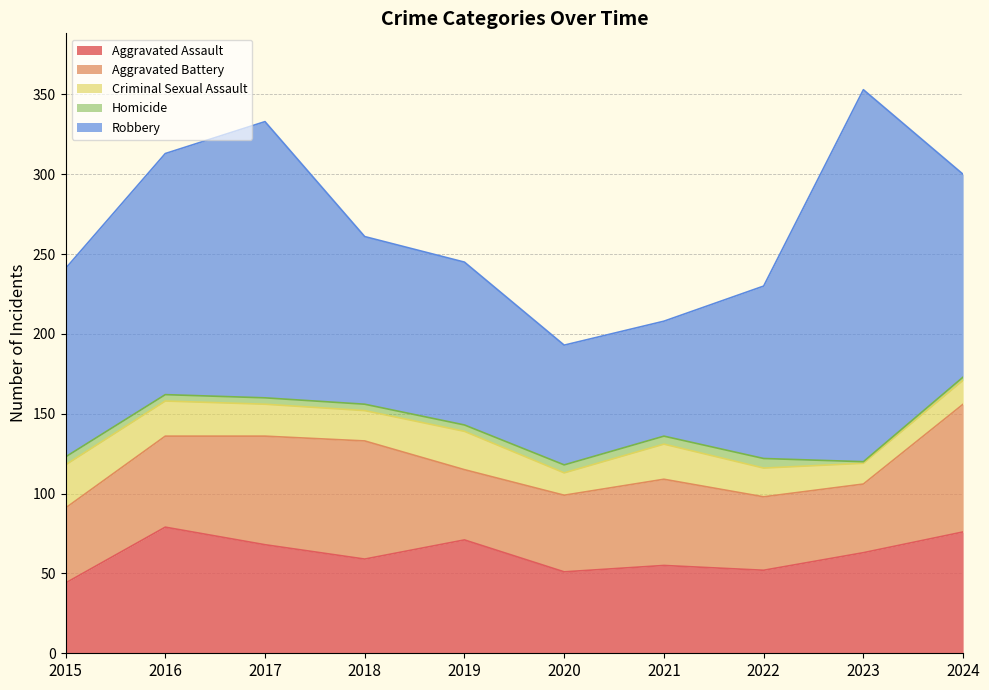

What are all the series names shown in the legend?

Aggravated Assault, Aggravated Battery, Criminal Sexual Assault, Homicide, Robbery